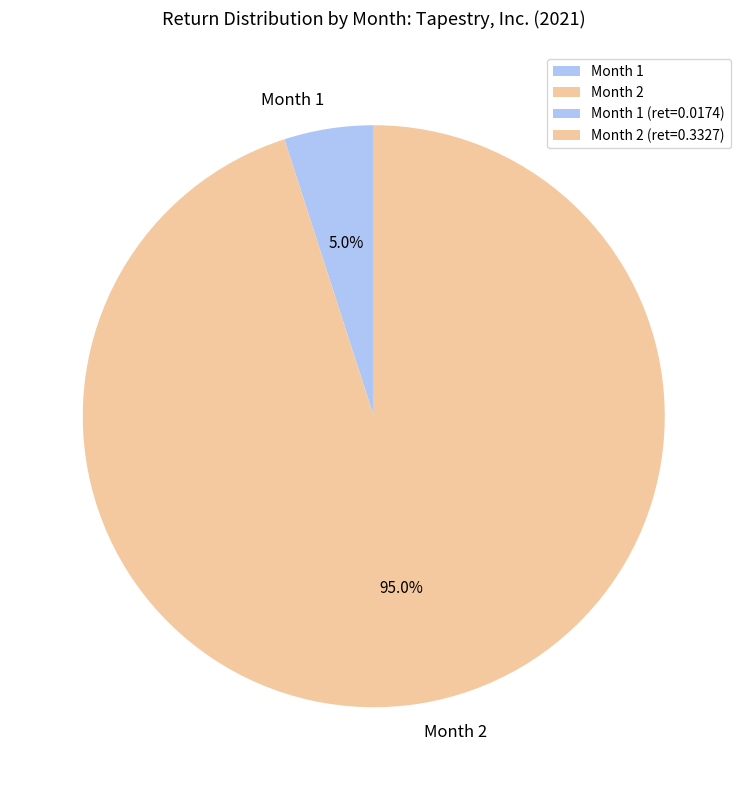

What is the majority slice?

Month 2